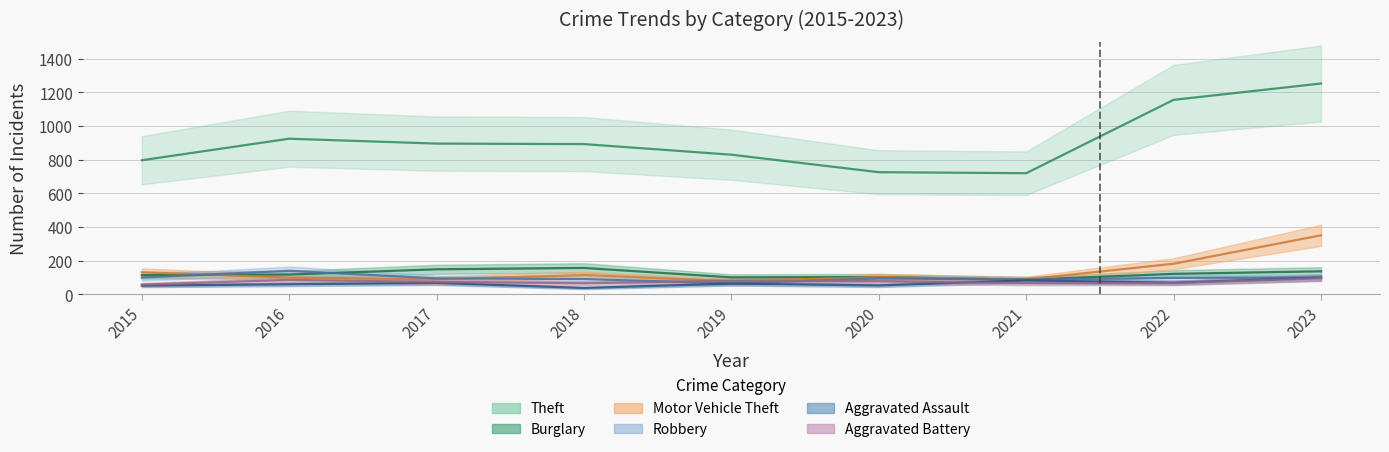

At 2020, list the series in order from largest to smallest.

Theft, Burglary, Motor Vehicle Theft, Robbery, Aggravated Battery, Aggravated Assault